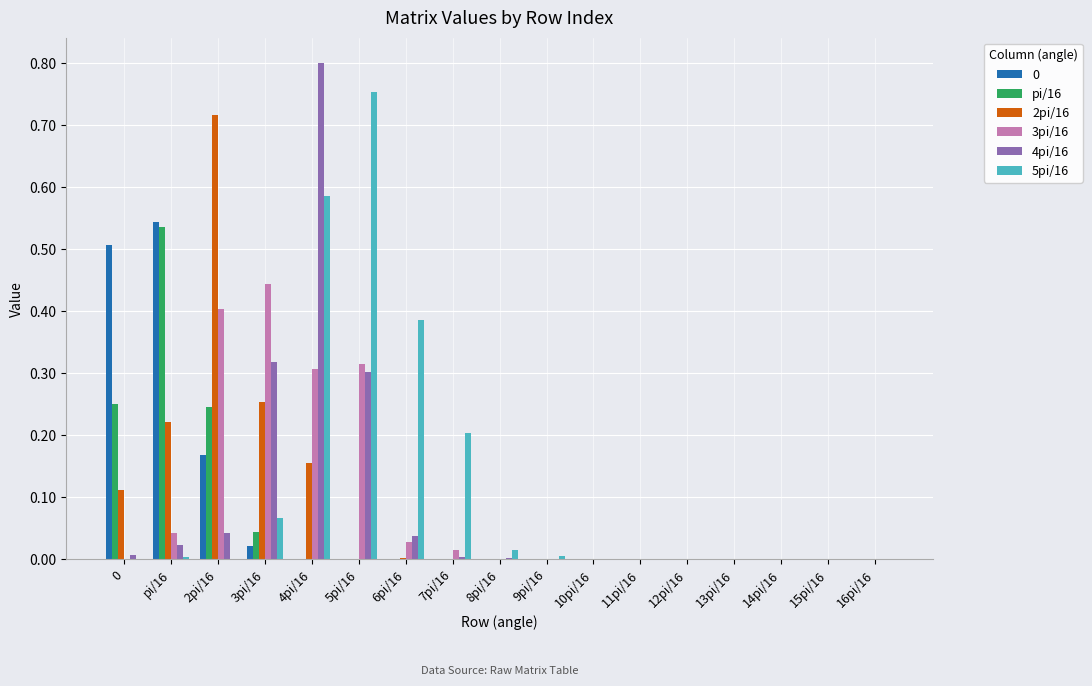

Which category has the highest value across all series?

4pi/16